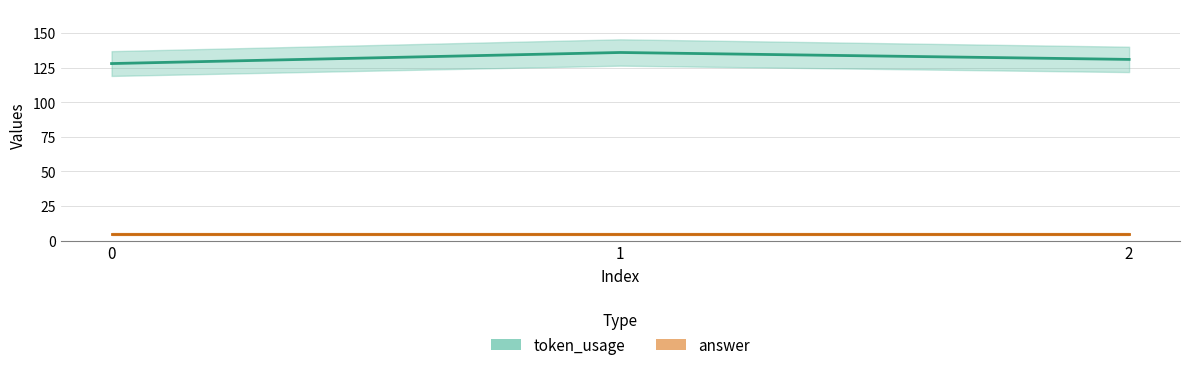

What is the value of the 3rd point from the left?

131